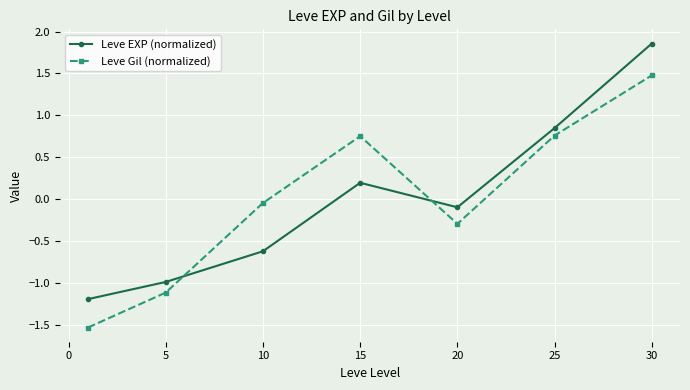

What is the value of the Leve Gil (normalized) point at the 2nd from the left?

-1.1